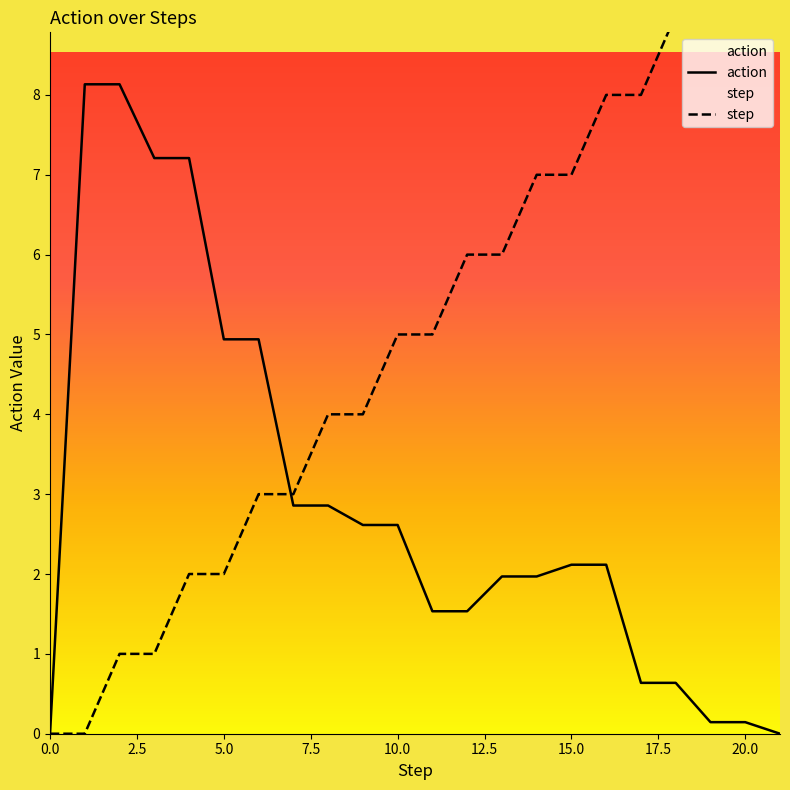

What is the spread (max minus min) of values at 19?

8.9